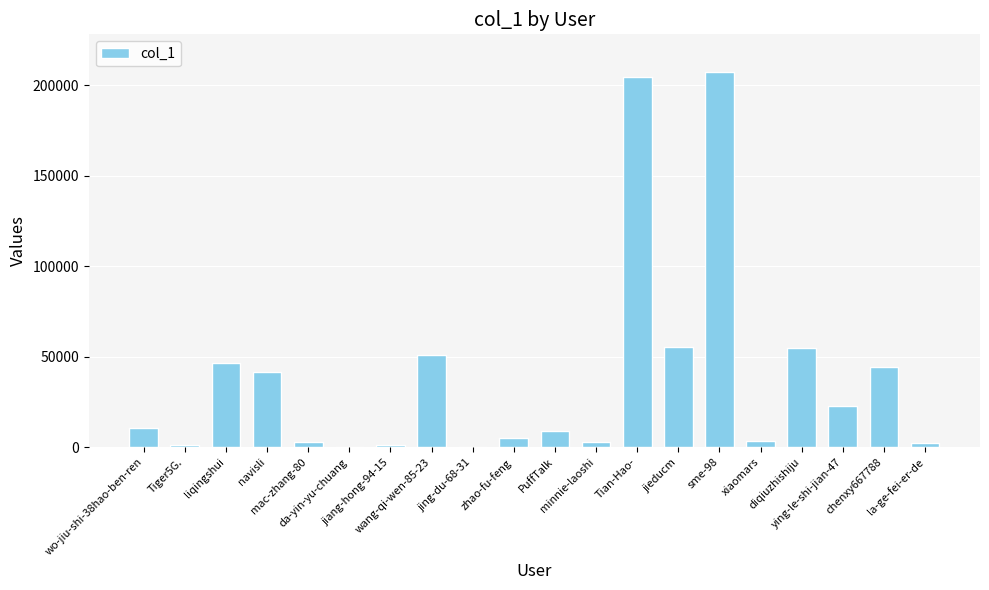

What is the maximum value shown in the chart?

207407